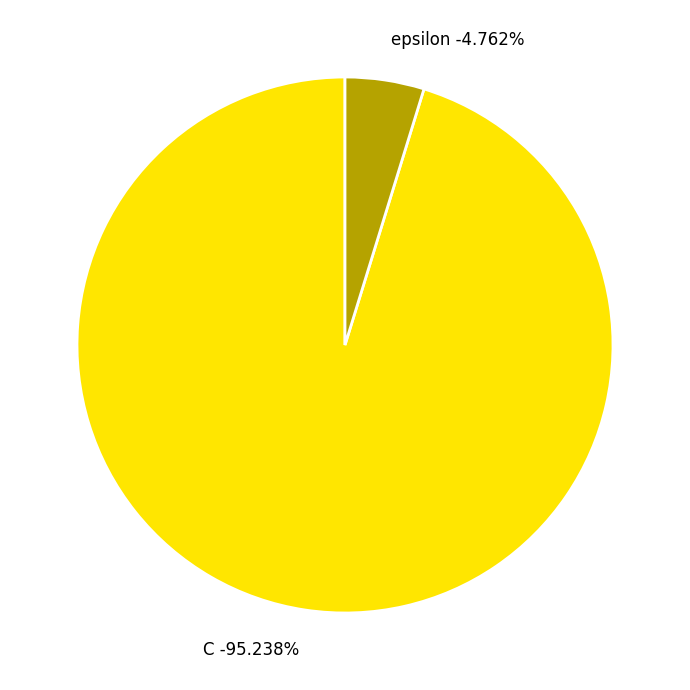

Which has a higher value, C or epsilon?

C